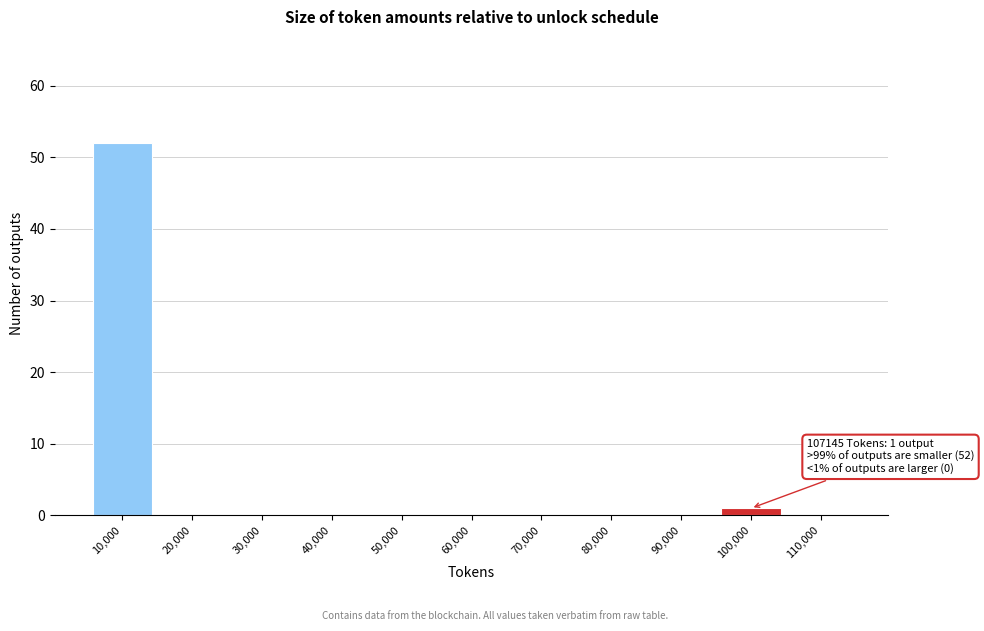

Reading right to left, list all the values displayed in this chart.

110,000=0	100,000=1	90,000=0	80,000=0	70,000=0	60,000=0	50,000=0	40,000=0	30,000=0	20,000=0	10,000=52